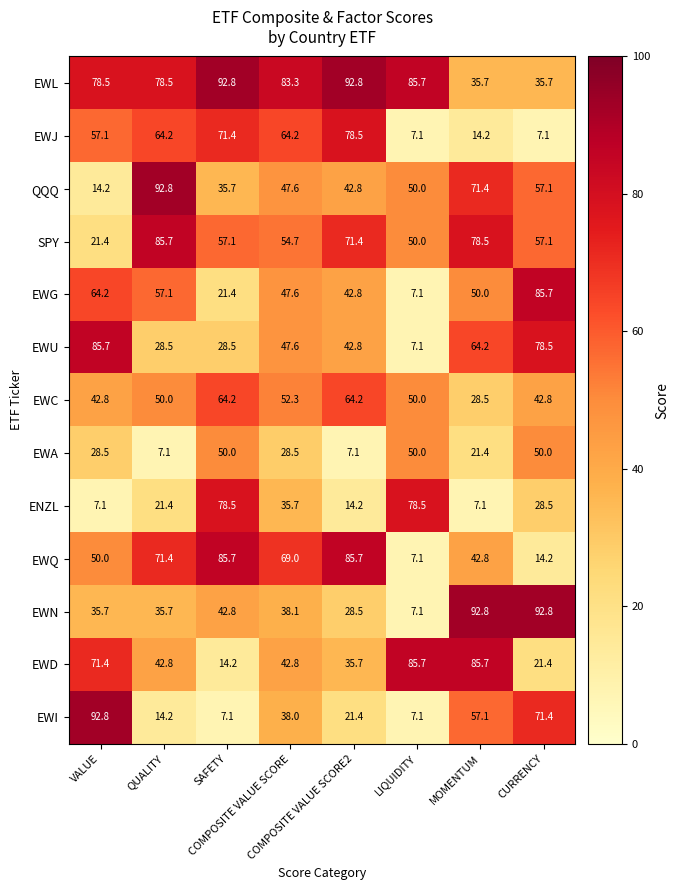

What is the total value across all series at MOMENTUM?

649.4